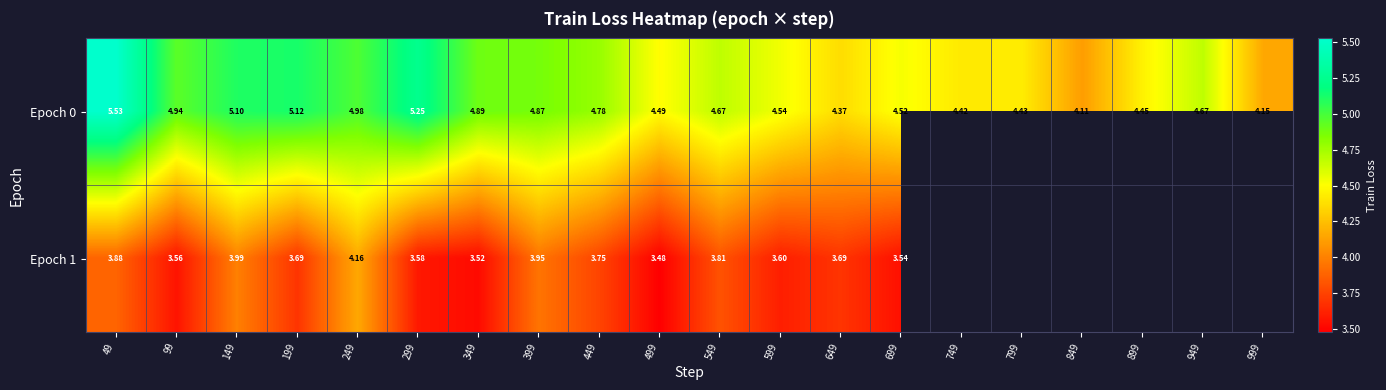

What is the maximum value for Epoch 0?

5.5